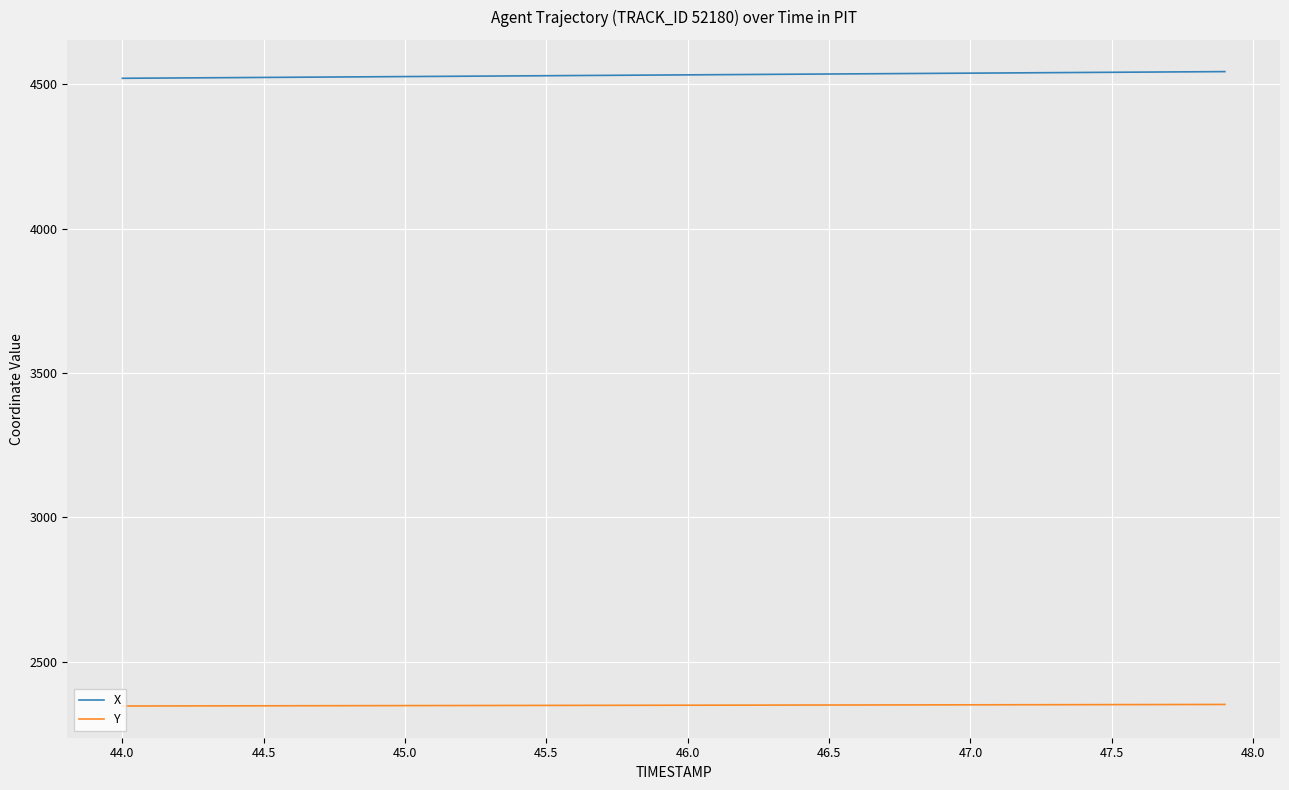

Which series has the largest total across all categories?

X